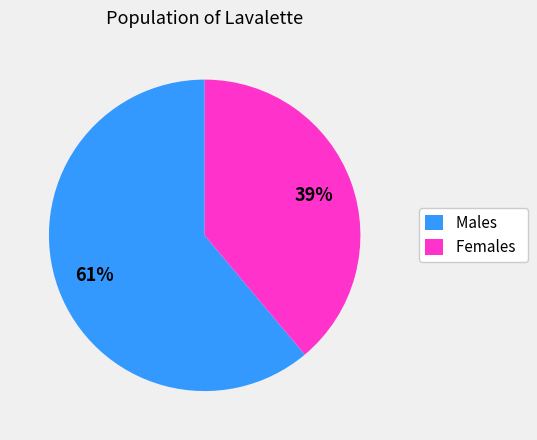

Do Females and Males together represent more than half of the pie?

Yes